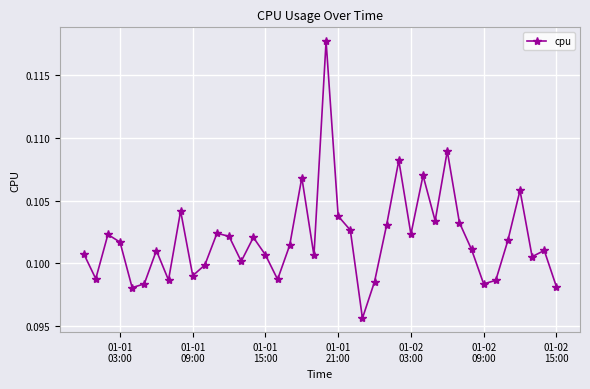

Is this an area chart (filled region under the line)?

No